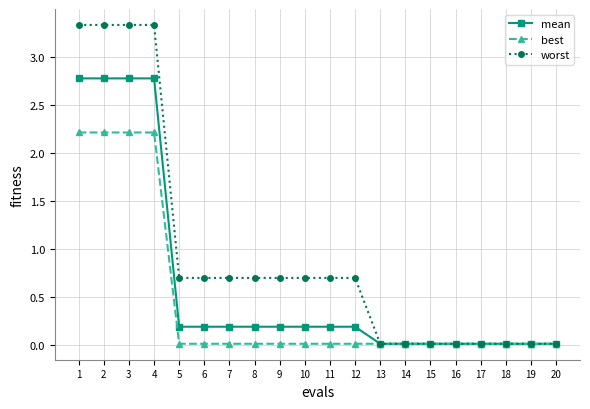

Which series changed the most between 1 and 15?

worst